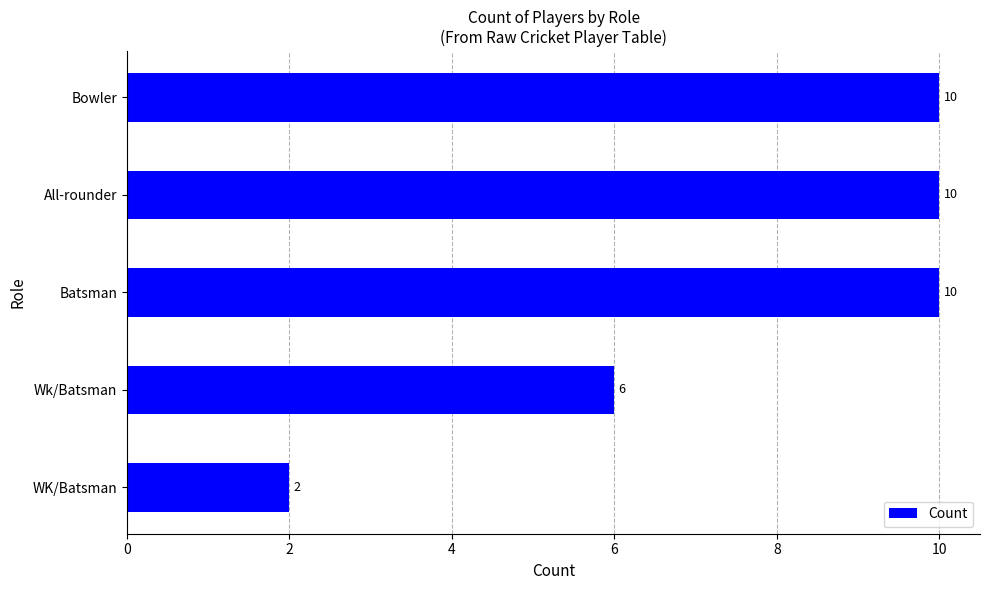

What is the greatest value displayed?

10